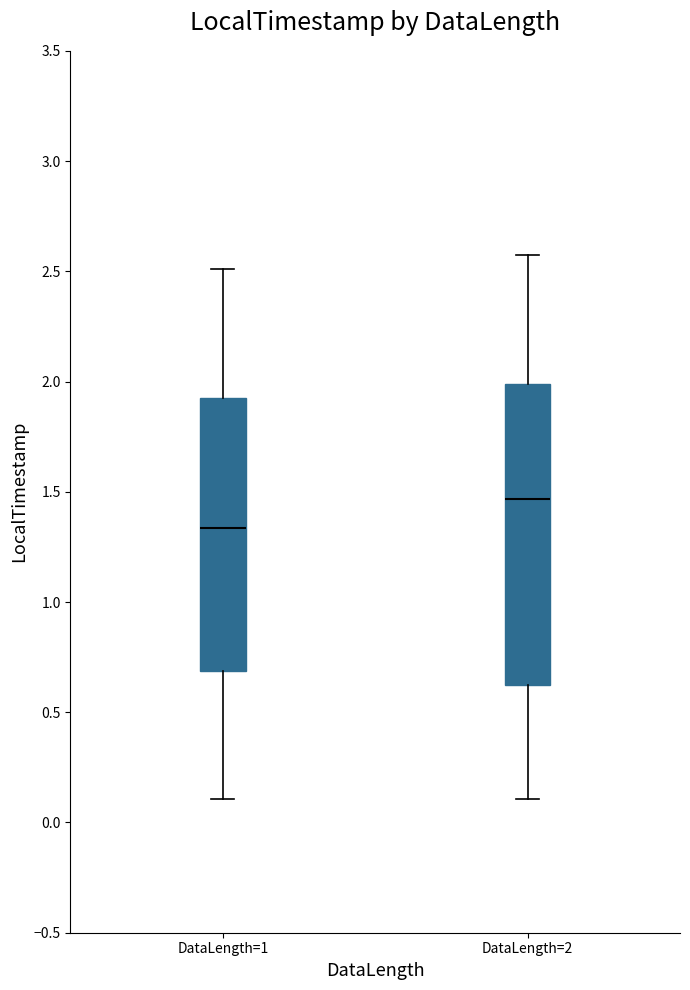

Reading left to right, transcribe this box plot: for each box, give where its median line is, the range the box spans, and where its two whiskers end, as read against the y-axis. The values are not printed on the chart, so give them approximately, as read against the axis.

DataLength=1: median 1.35, box 0.70 to 1.90, whiskers 0.10 to 2.50
DataLength=2: median 1.45, box 0.60 to 2.00, whiskers 0.10 to 2.60